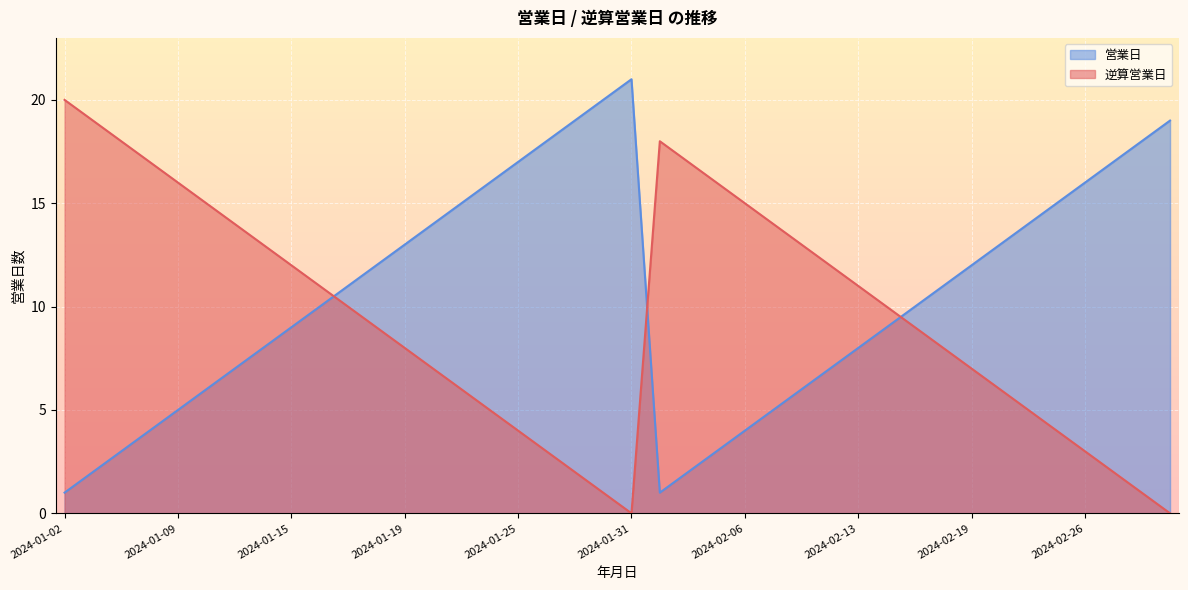

The value of 逆算営業日 at 2024-01-16 is 11. True or false?

True